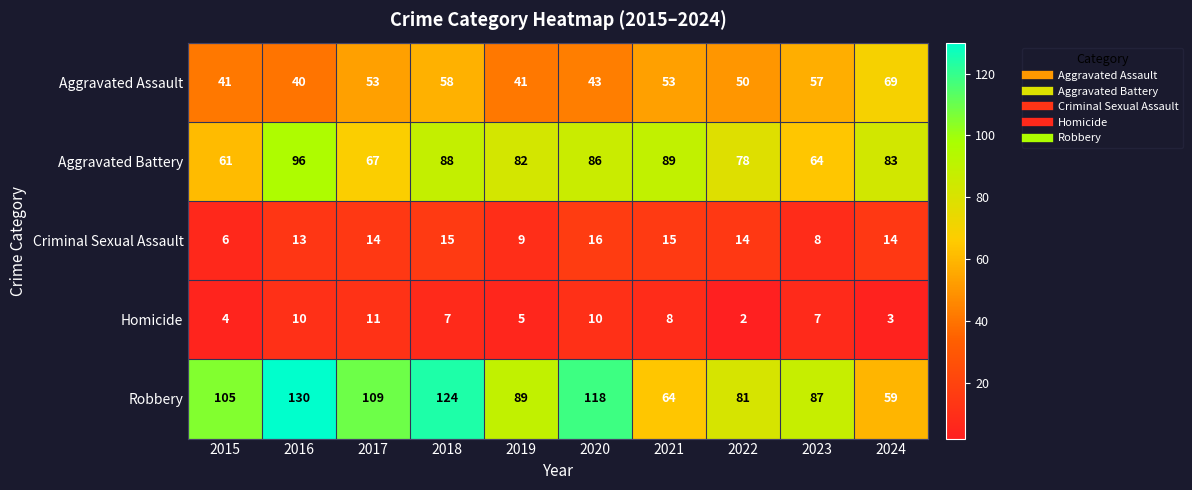

At which category is the sum across all series the highest?

2018